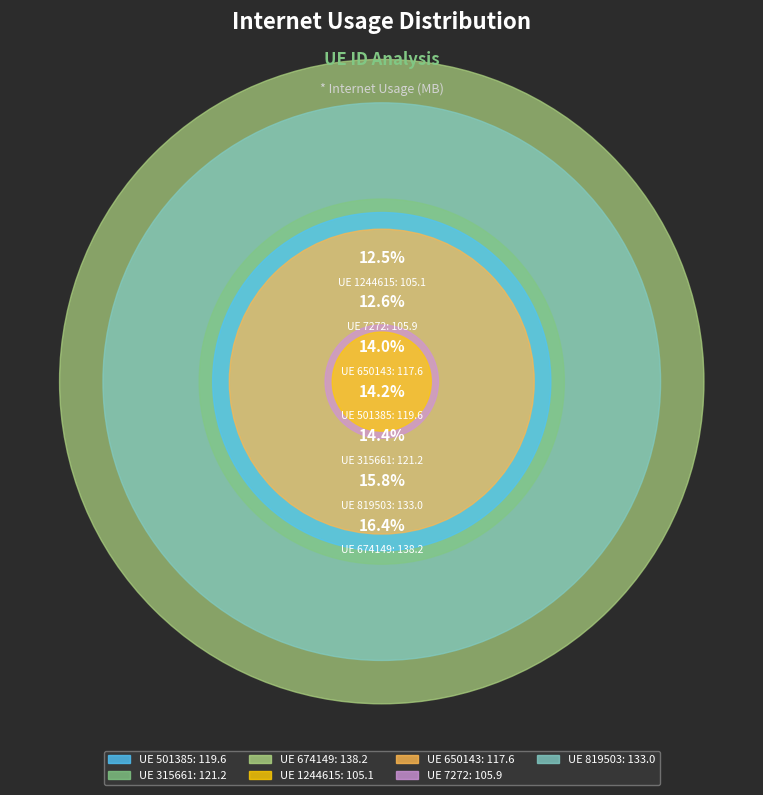

Does 819503 represent more than half of the total?

No